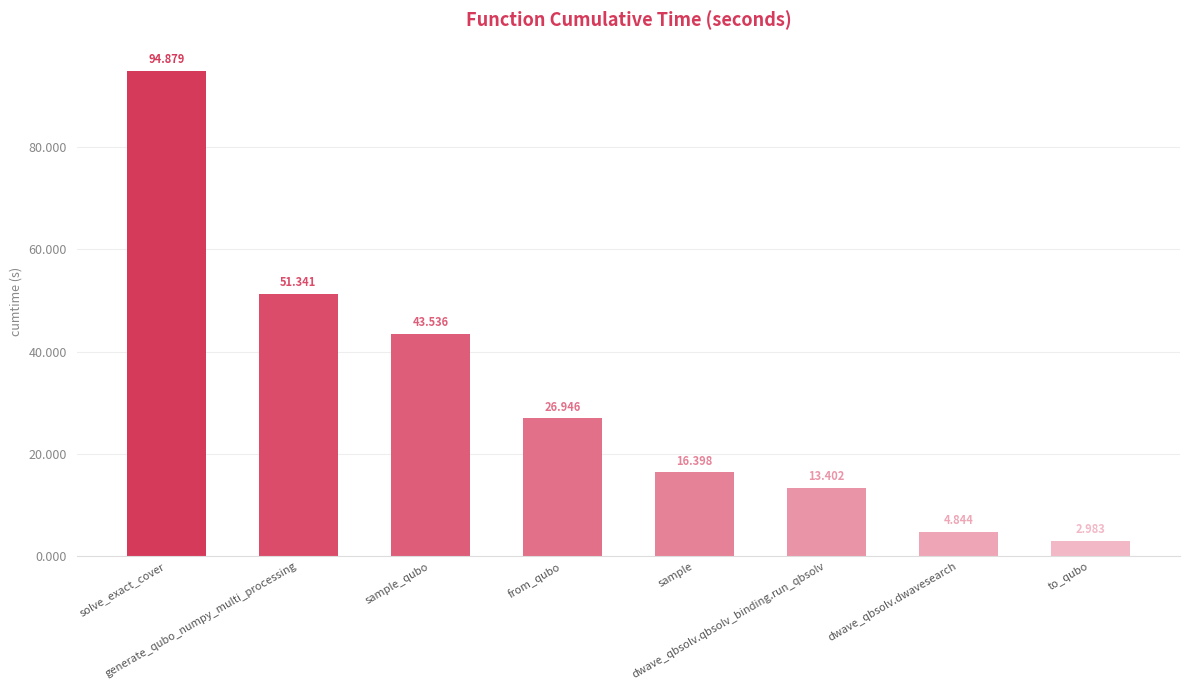

Reading left to right, extract all data points from this chart.

94.9	51.3	43.5	26.9	16.4	13.4	4.8	3.0